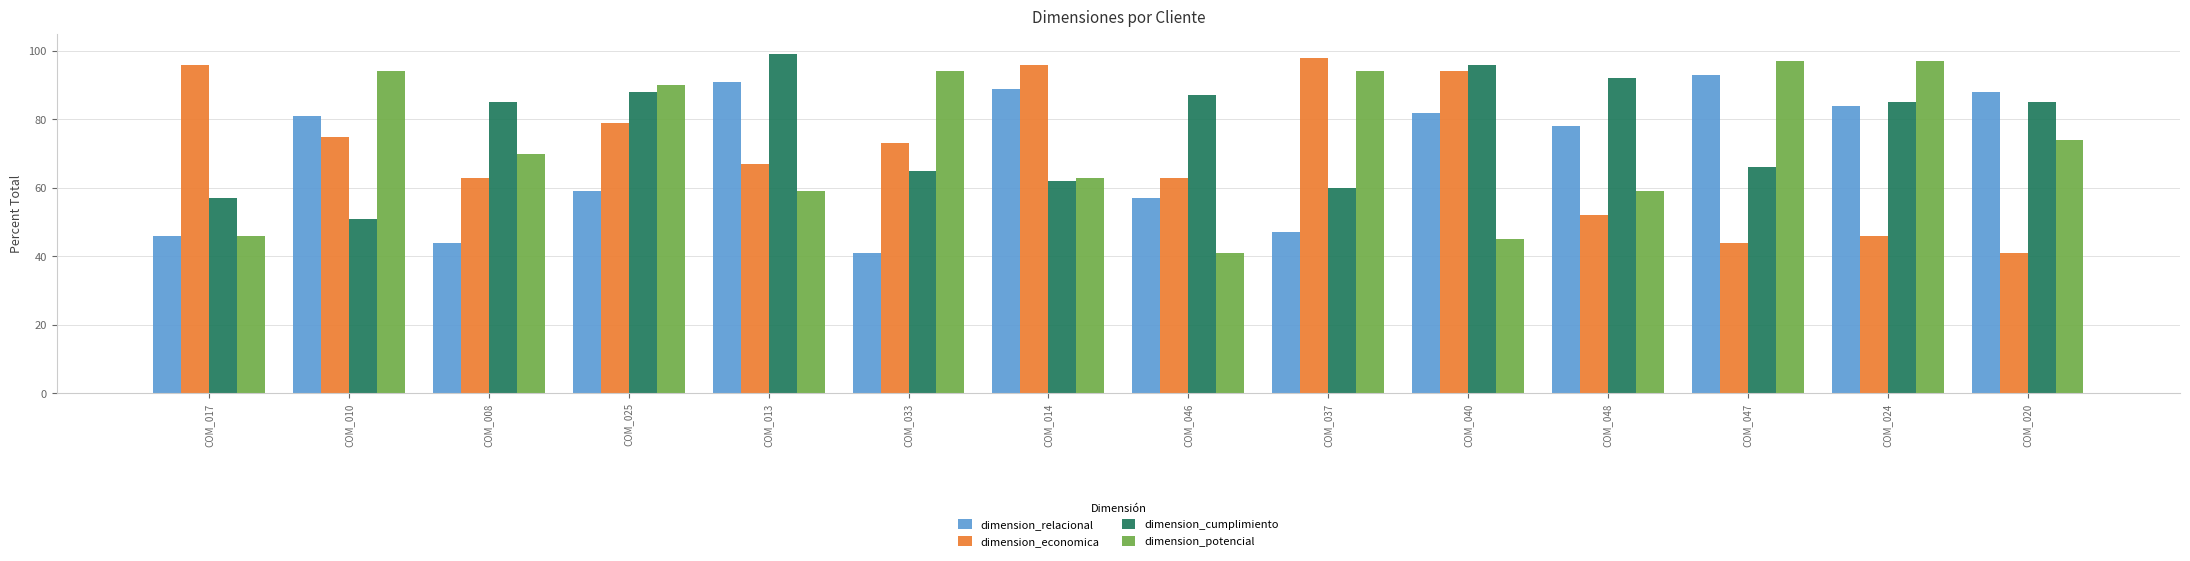

Which series has the largest total across all categories?

dimension_cumplimiento